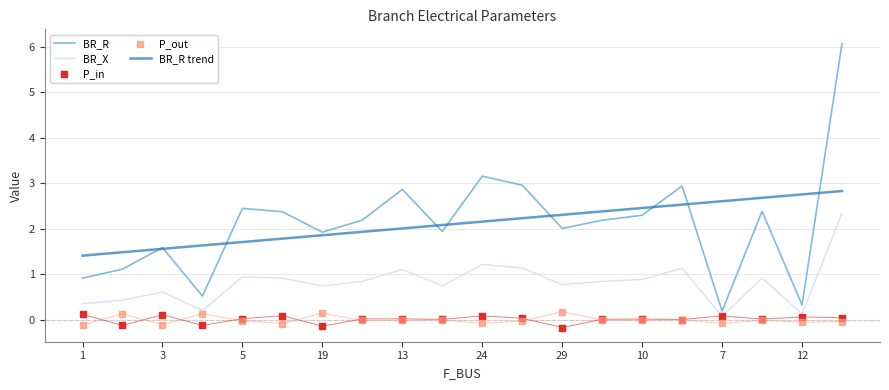

Is it true that BR_R equals 1.9 at 19?

True